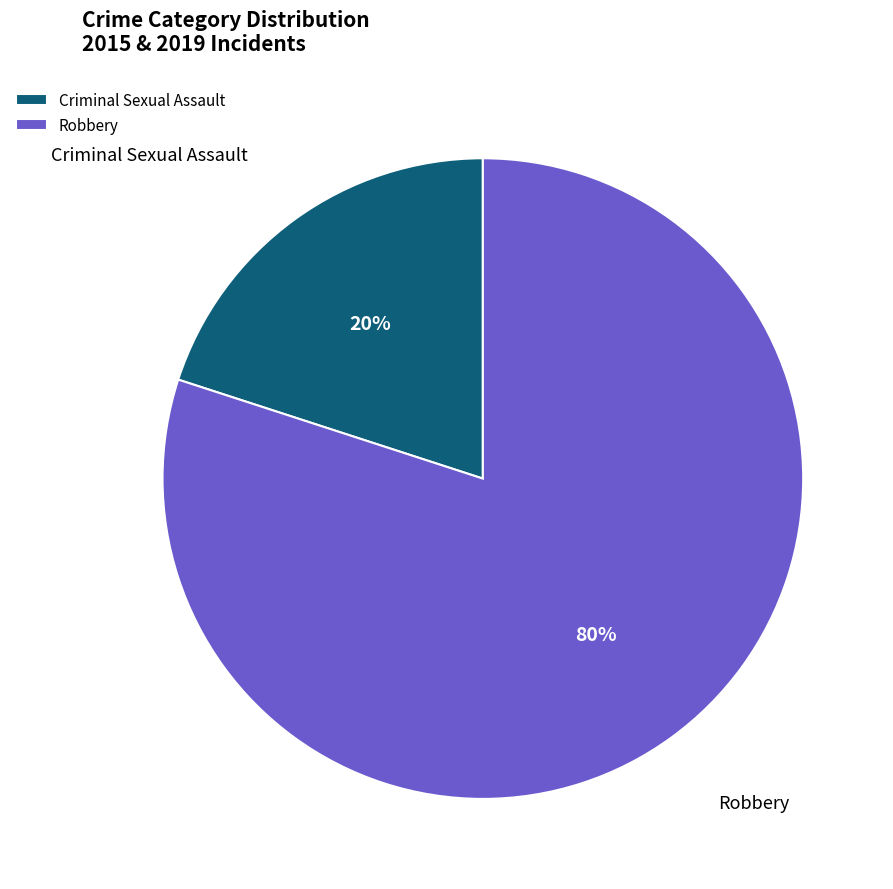

Is the sum of Criminal Sexual Assault and Robbery greater than half?

Yes